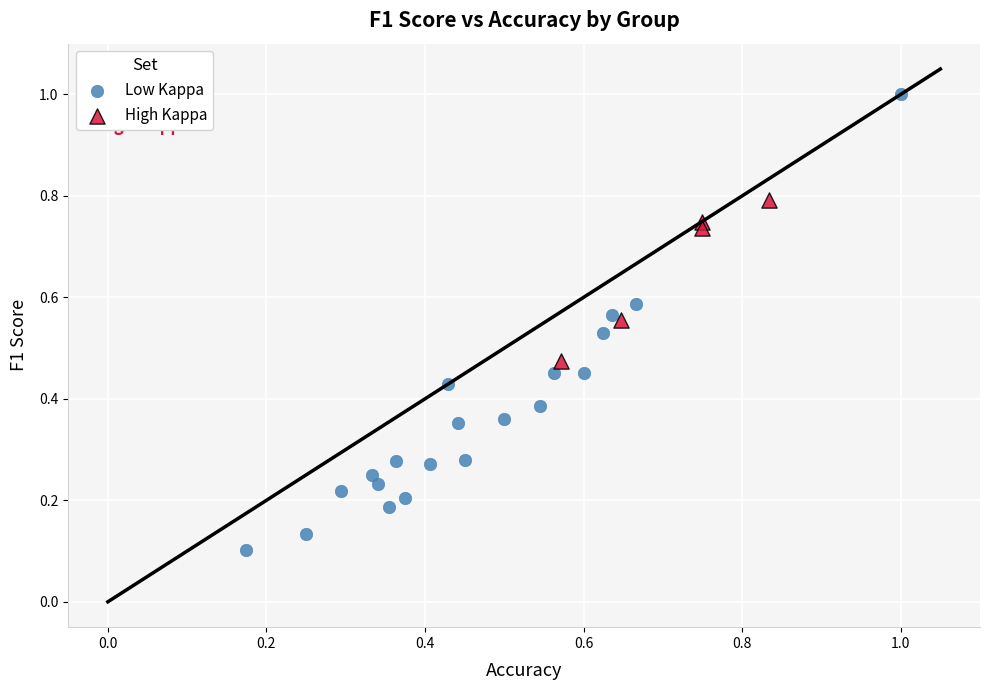

Which series has the widest spread of Y values?

Low Kappa